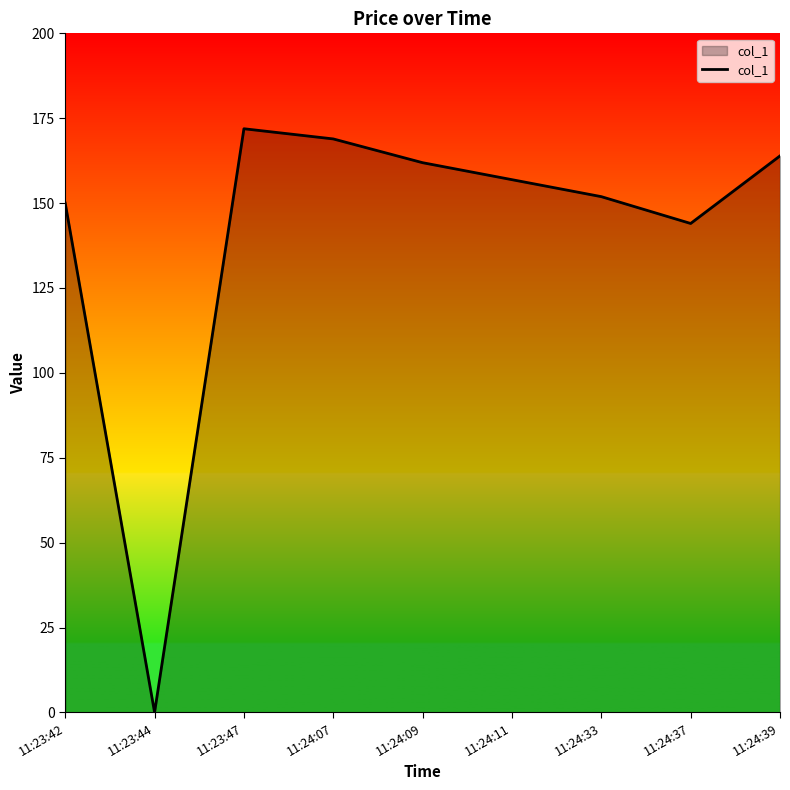

The value at 11:24:37 is 144.0. True or false?

True